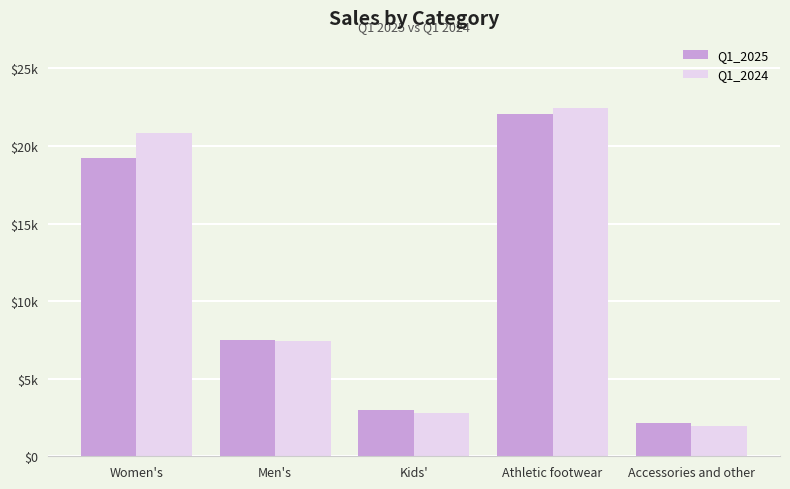

List the labels in order of Q1_2025 value, largest first.

Athletic footwear, Women's, Men's, Kids', Accessories and other